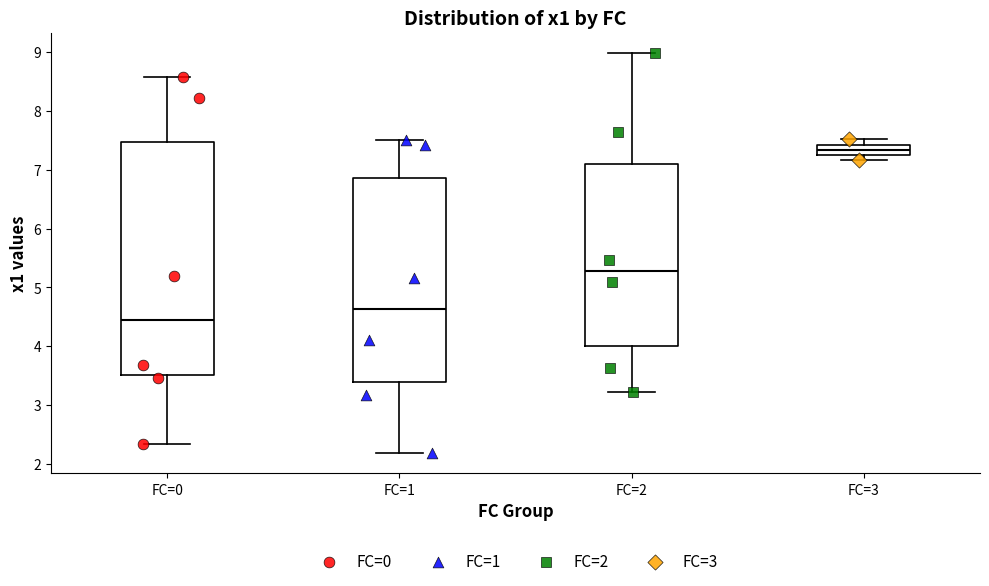

Reading left to right, read every box against the y-axis: the position of its median line, the range the box covers, and the ends of its whiskers. The values are not printed on the chart, so give them approximately, as read against the axis.

FC=0: median 4.4, box 3.5 to 7.5, whiskers 2.3 to 8.6
FC=1: median 4.6, box 3.4 to 6.9, whiskers 2.2 to 7.5
FC=2: median 5.3, box 4.0 to 7.1, whiskers 3.2 to 9.0
FC=3: median 7.3 (inside the box), box 7.3 to 7.4, whiskers 7.2 to 7.5